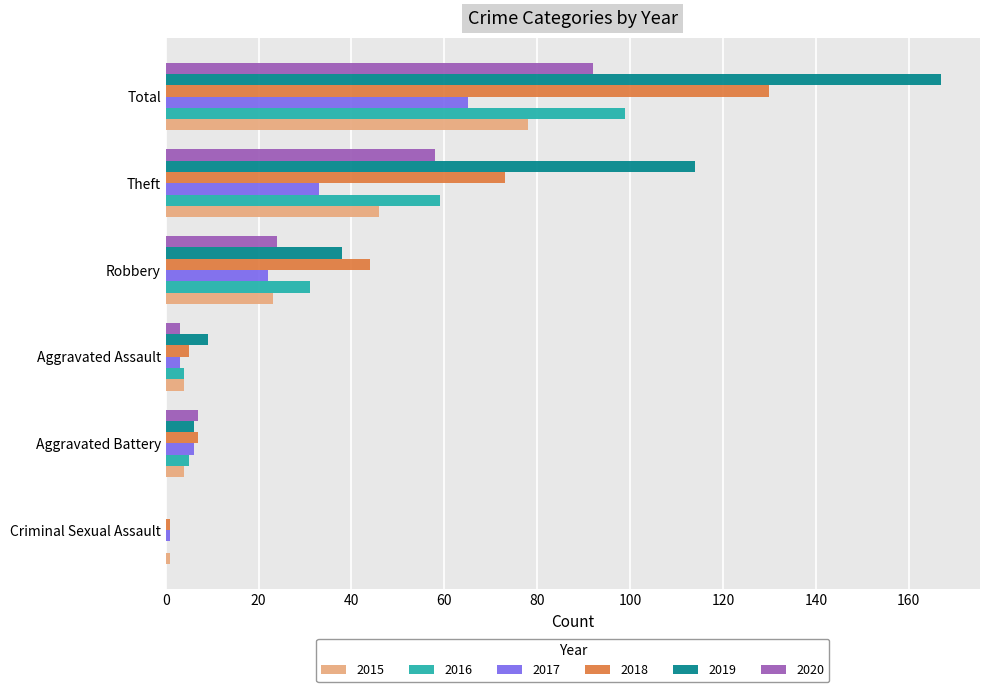

Which series has the largest total across all categories?

2019